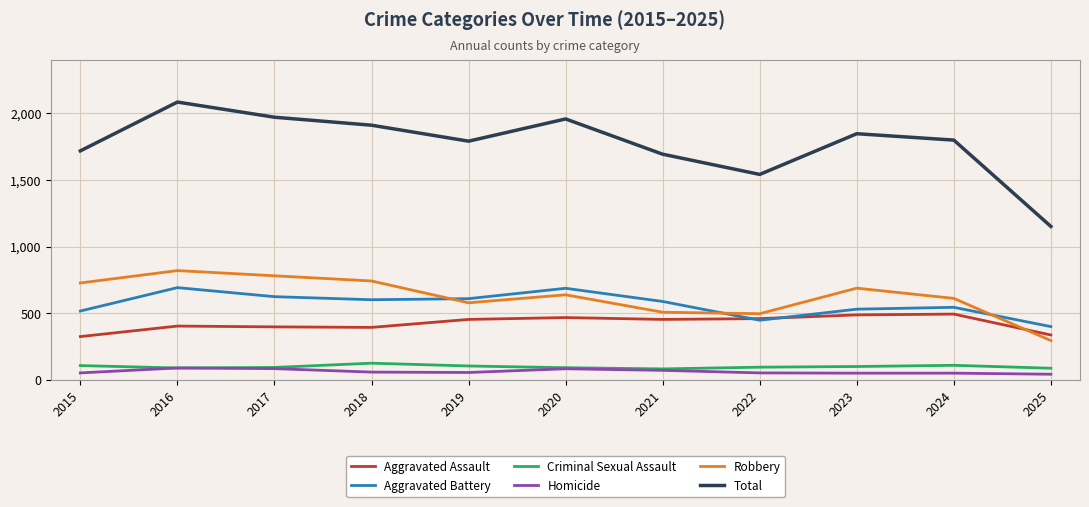

The value of Homicide at 2021 is 69. True or false?

True